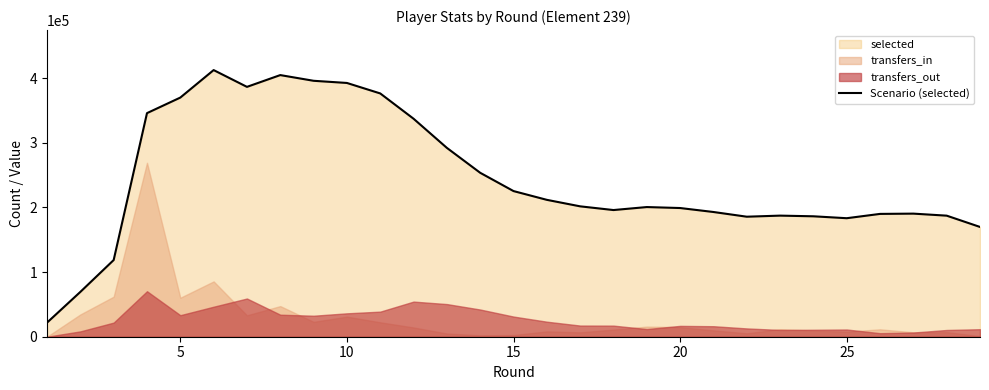

What is the maximum value for Scenario (selected)?

412450